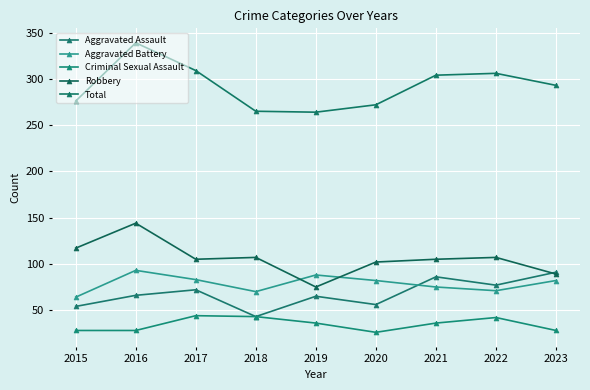

Is this an area chart (filled region under the line)?

No